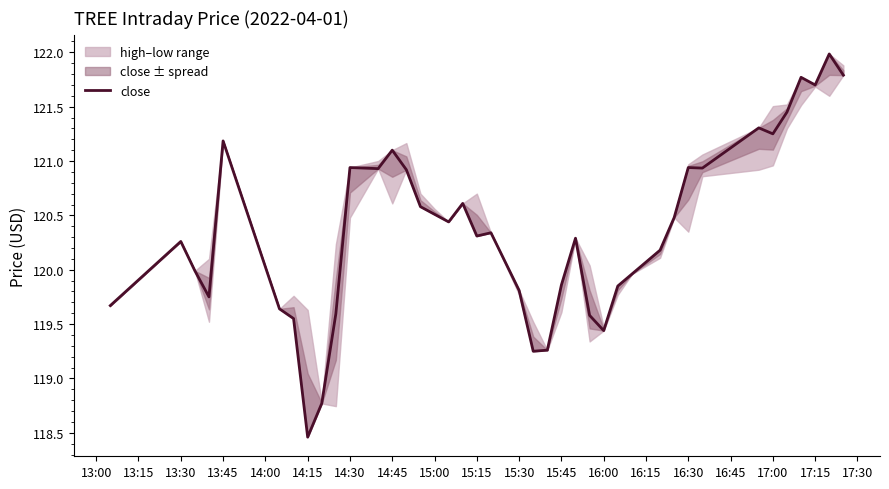

The close series shows 120.5 at 15:00. True or false?

True